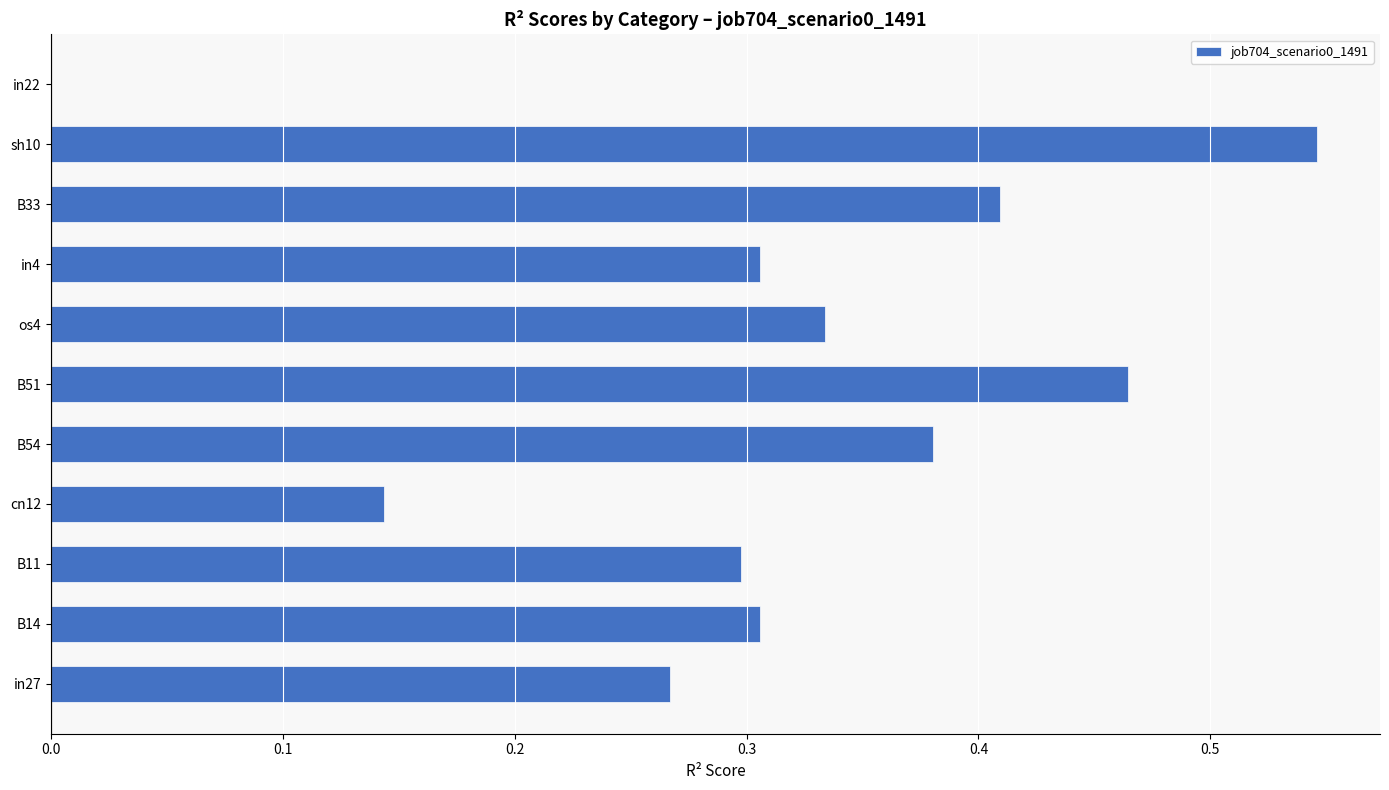

How many values exceed 0?

10